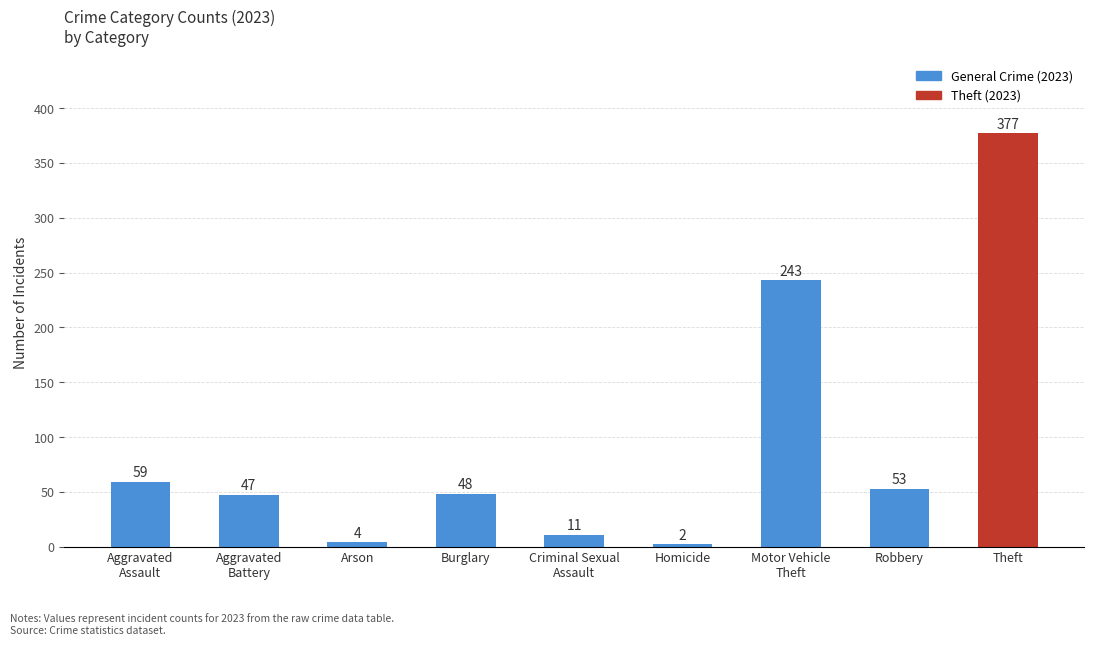

Reading left to right, extract all data points from this chart.

59	47	4	48	11	2	243	53	377